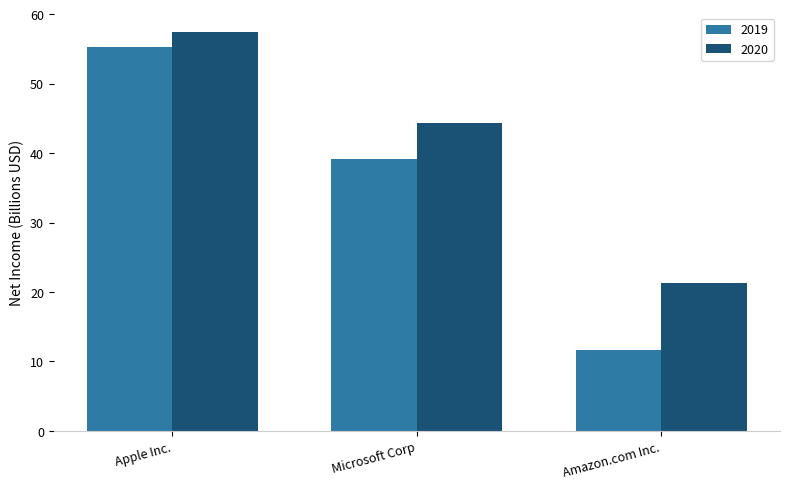

Where is 2019 nearest to the value 33?

Microsoft Corp